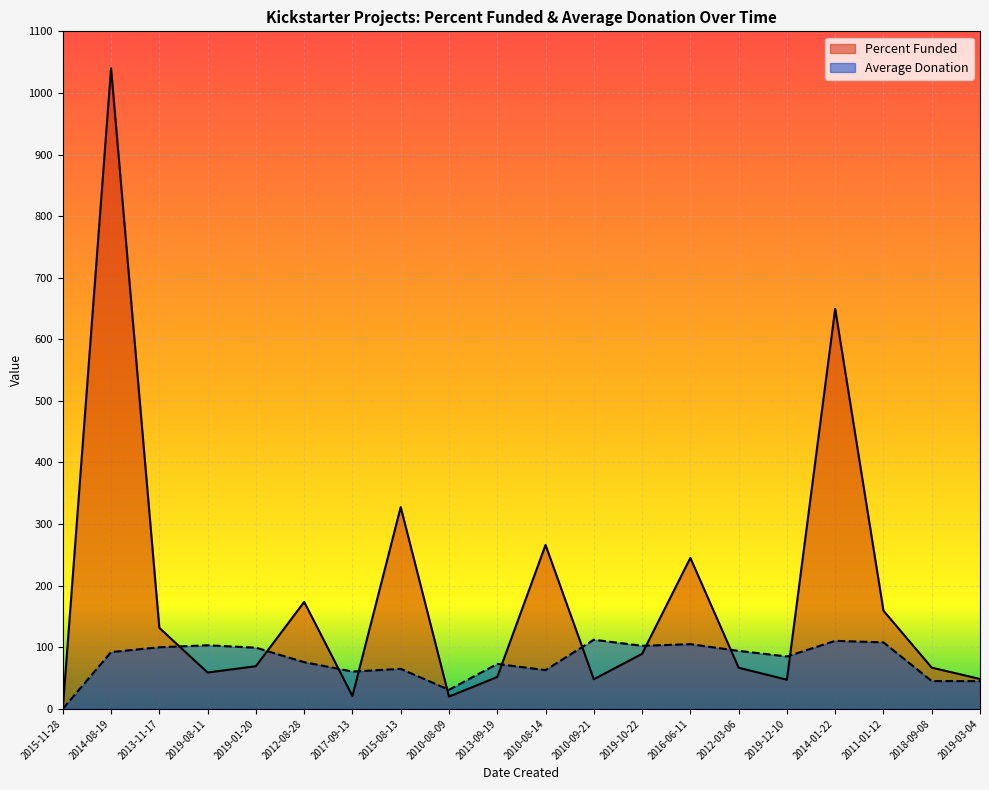

Where does the Average Donation series first go above 92?

2014-08-19